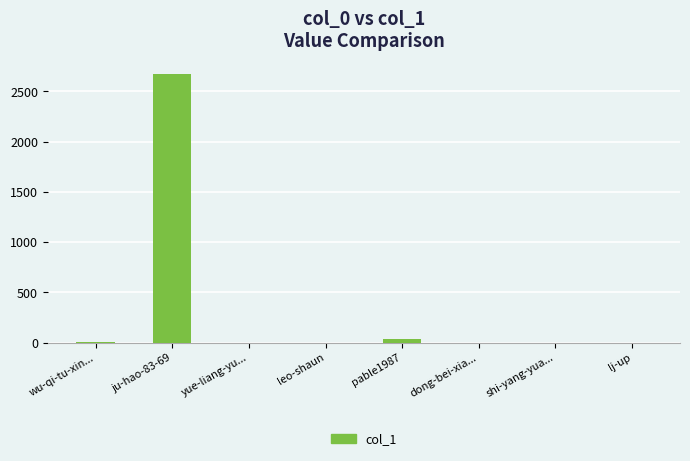

What is the difference between the values at yue-liang-yu... and ju-hao-83-69?

2671